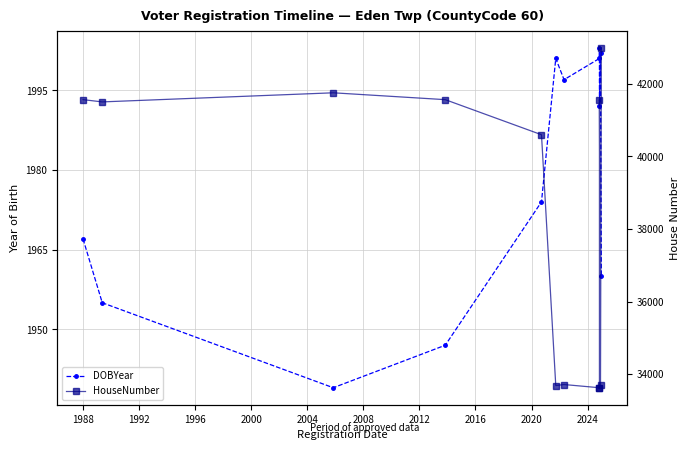

What is the total value across all series at 1996?

43513